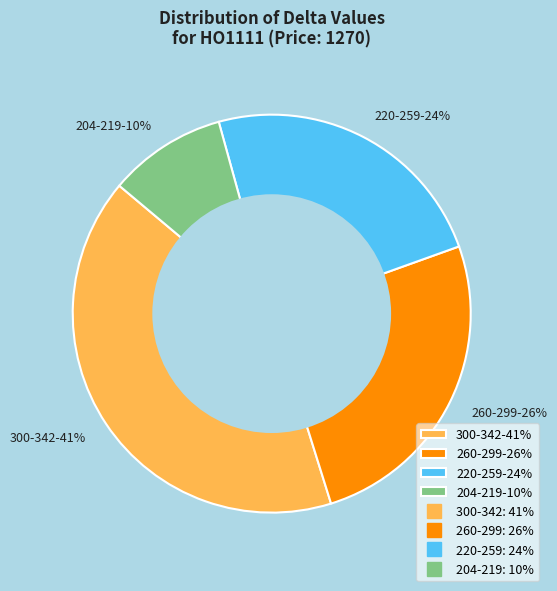

Which category has the smallest portion of the pie?

204-219-10%